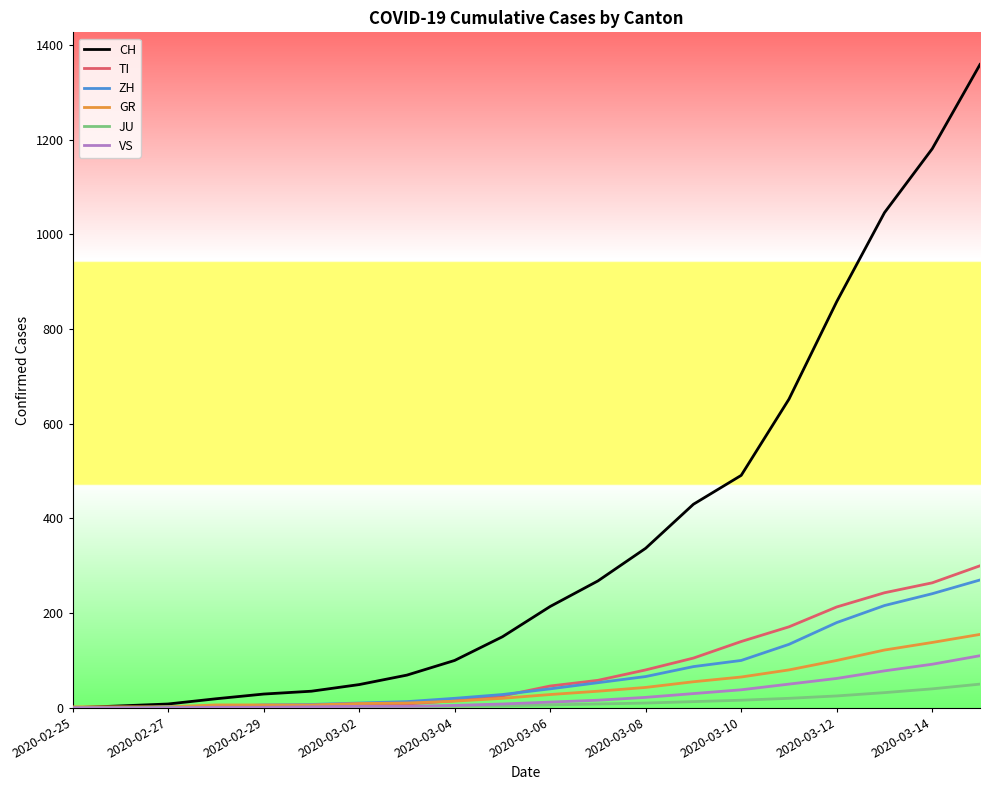

Which series has the largest range (max minus min)?

CH